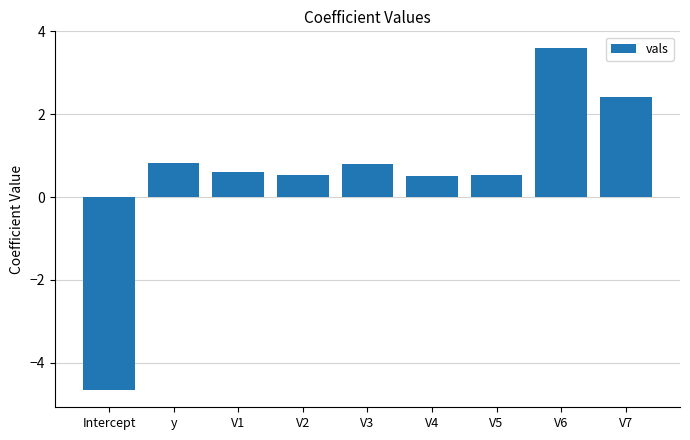

Reading left to right, list all the values displayed in this chart.

Intercept=-4.7	y=0.8	V1=0.6	V2=0.5	V3=0.8	V4=0.5	V5=0.5	V6=3.6	V7=2.4